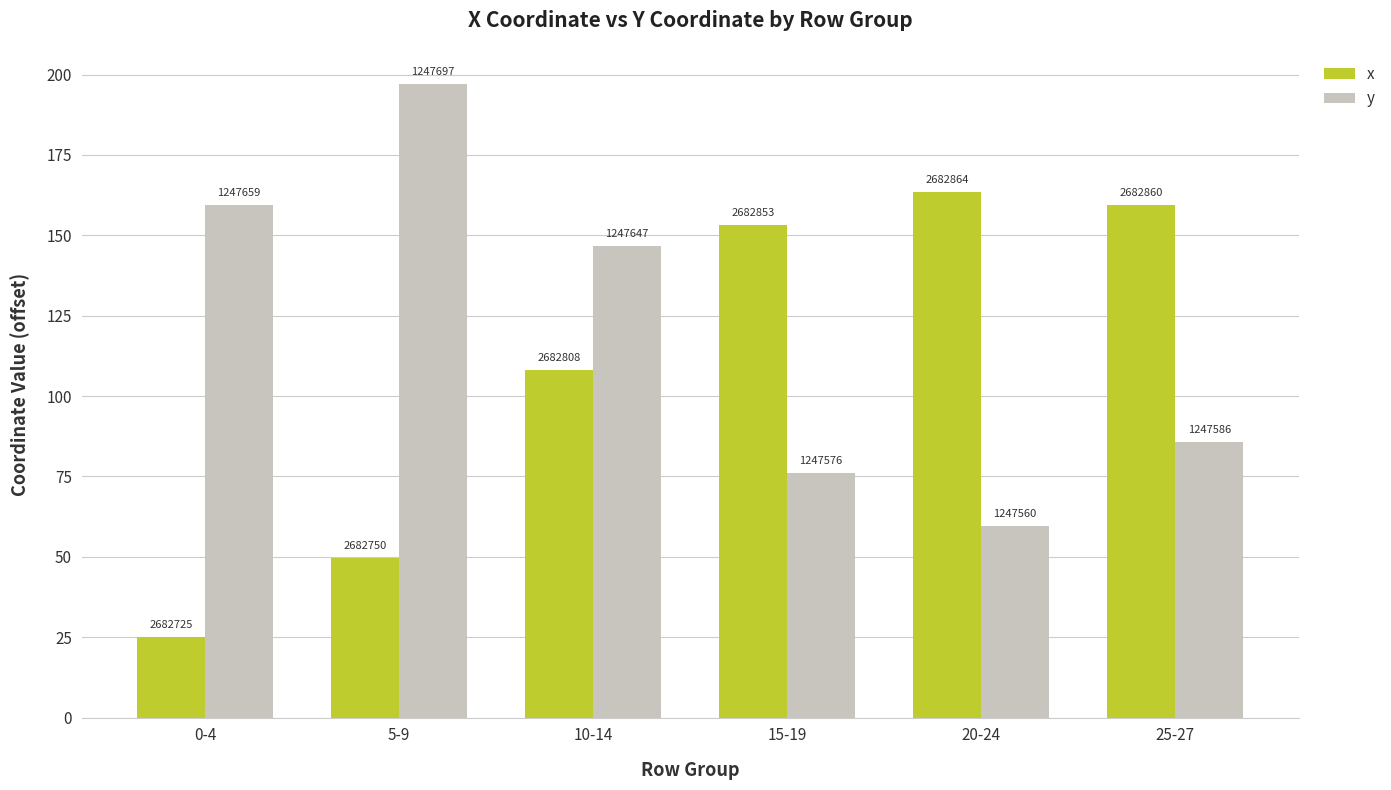

True or false: x has a value of 163.5 at 20-24.

True